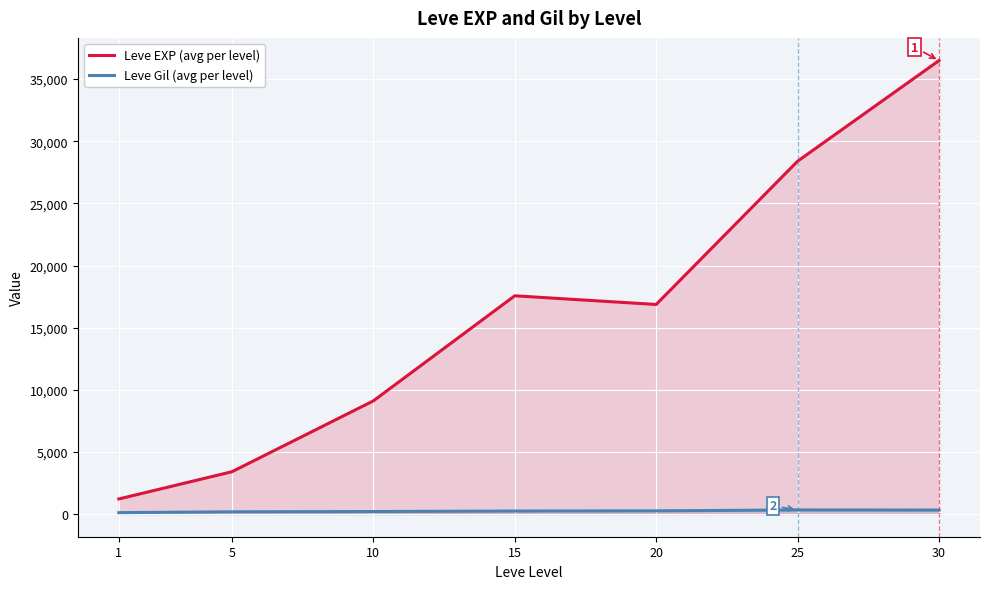

How many values in the Leve EXP (avg per level) series are below 16865?

3